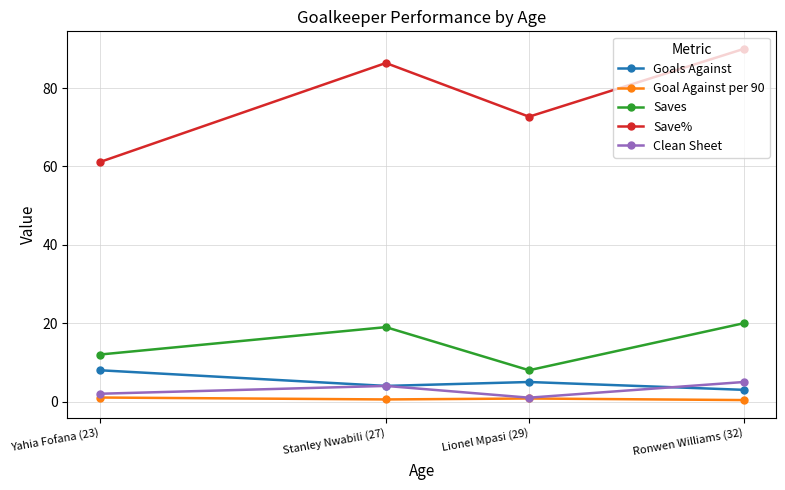

Which series has the largest range (max minus min)?

Save%